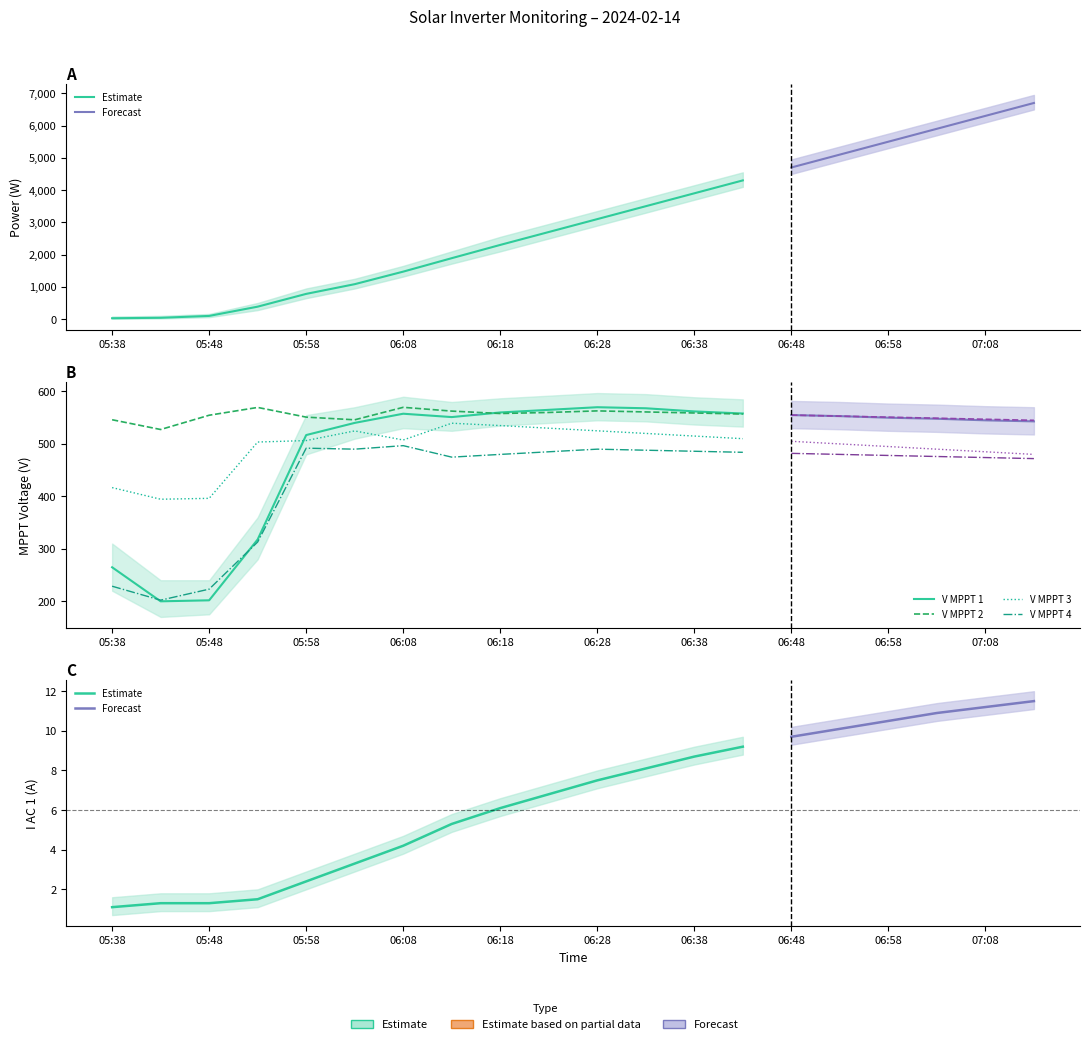

At which label does Power(W) first exceed 3100?

06:33